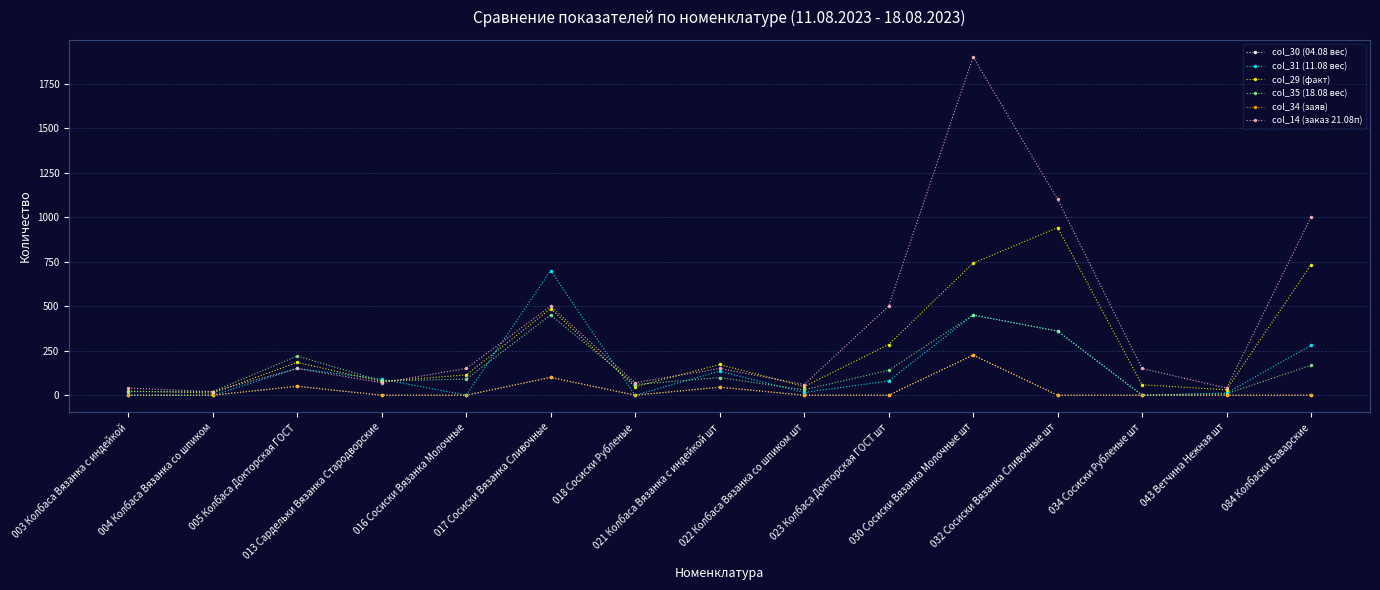

What is the maximum value shown in the chart?

1900.0